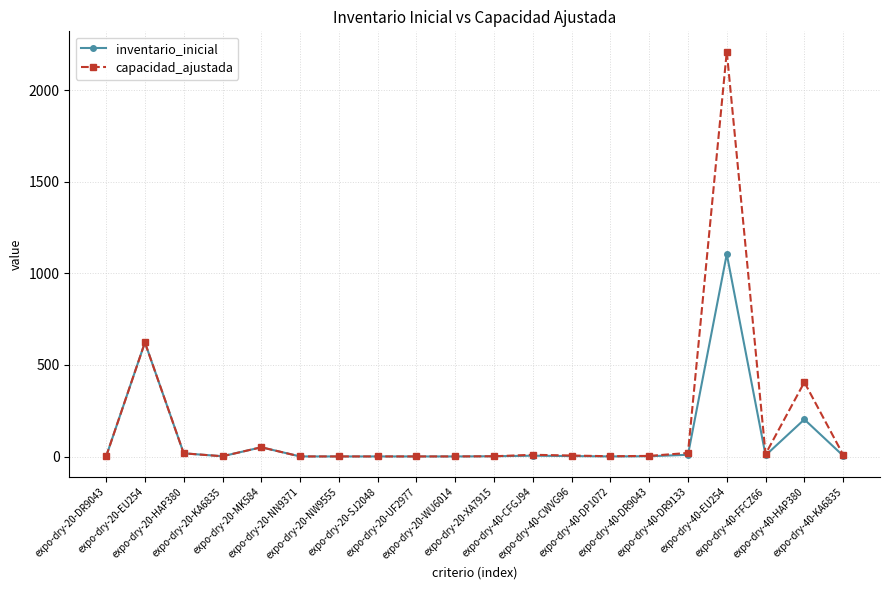

Which series has the widest spread of values?

capacidad_ajustada